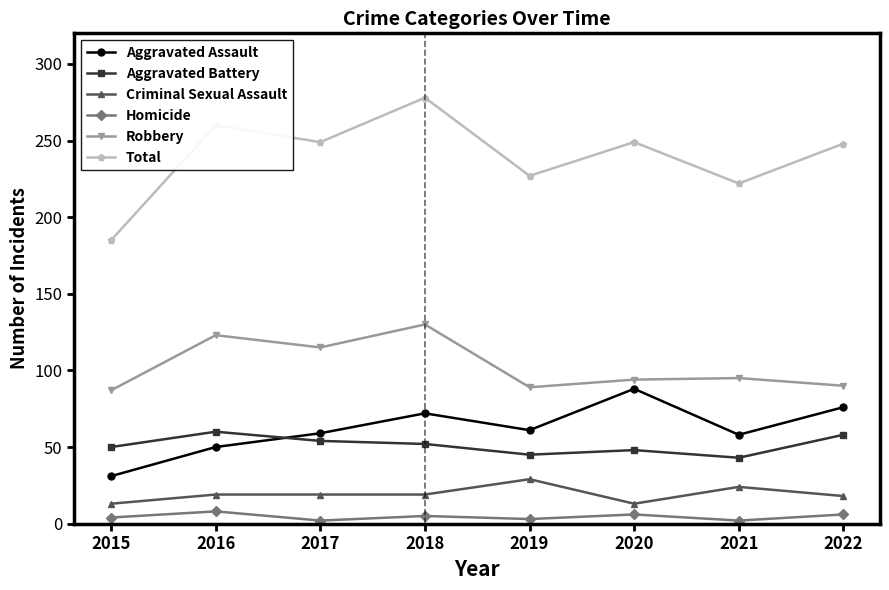

Where does the Homicide series first go above 5?

2016